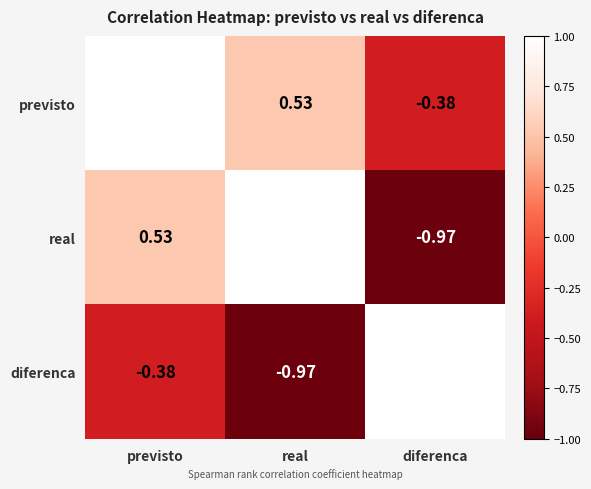

At which label does real reach its peak?

real